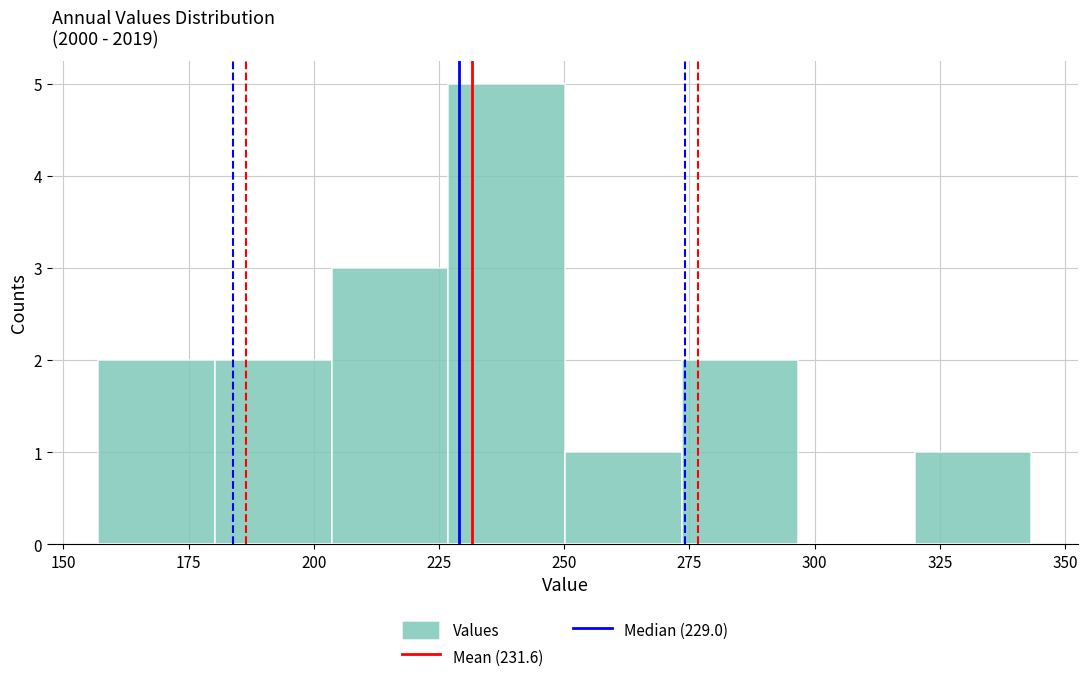

Which range on the x-axis has the tallest bar?

225 to 250